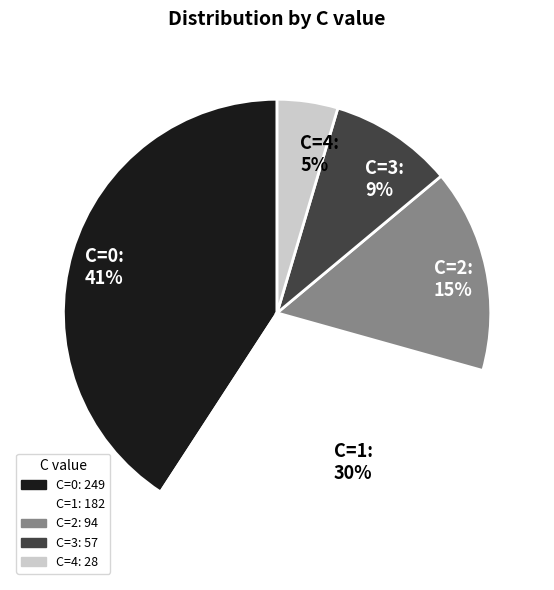

How many slices are in this pie chart?

5